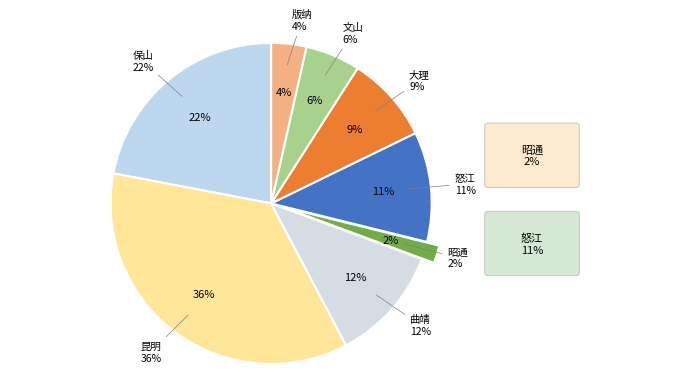

What percentage is the 昭通 slice, to the nearest percent?

2%